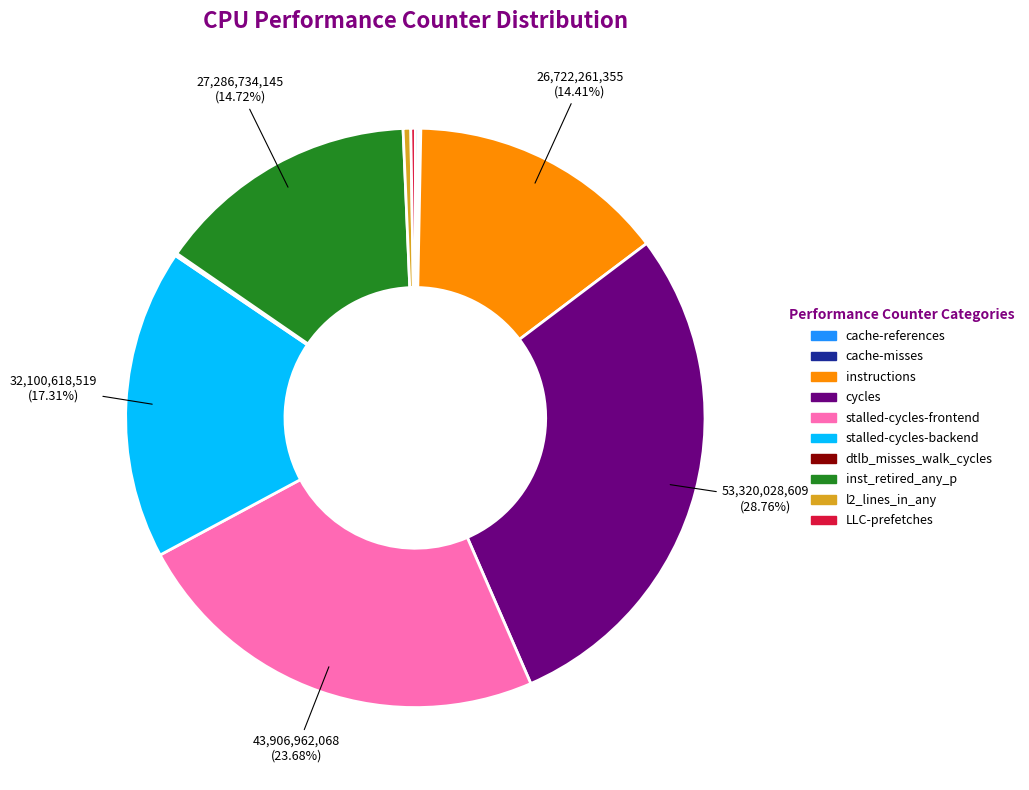

Which category has the biggest portion of the pie?

cycles